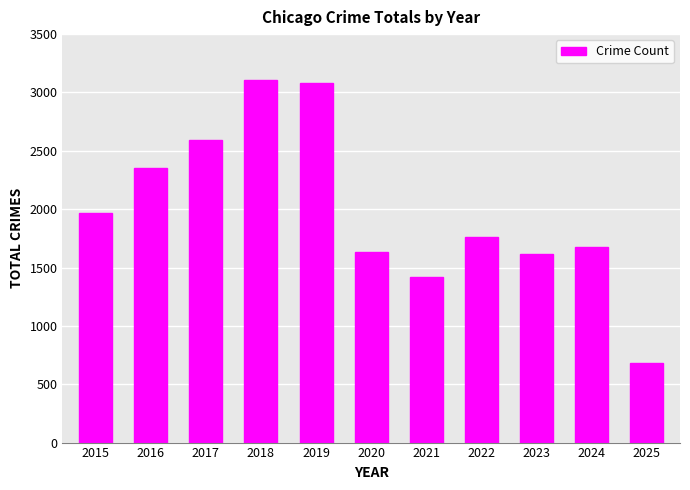

What is the ratio of the value at 2018 to the value at 2022?

1.8